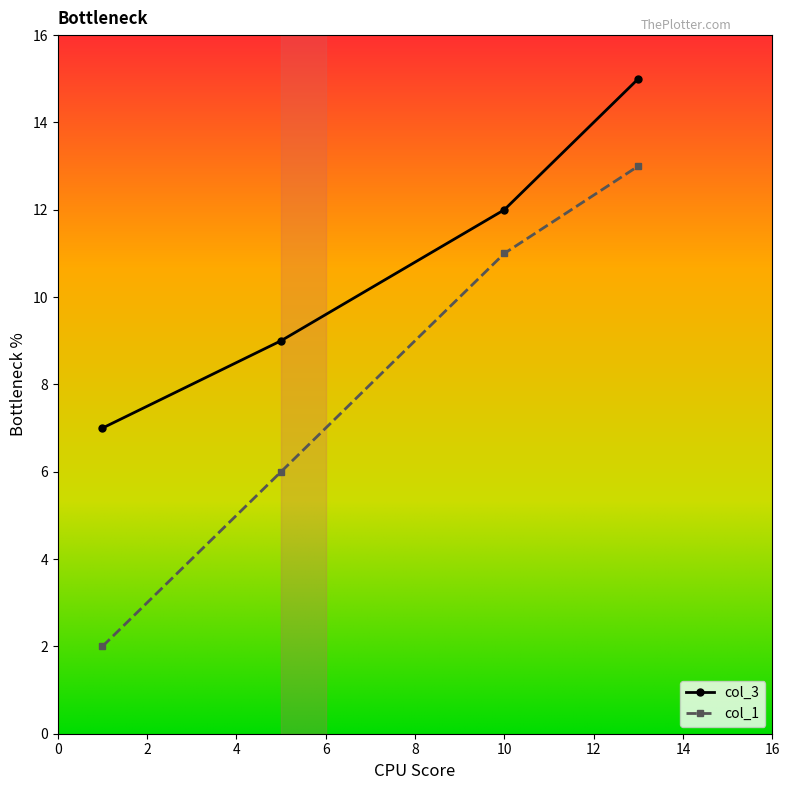

What is the maximum value shown in the chart?

15